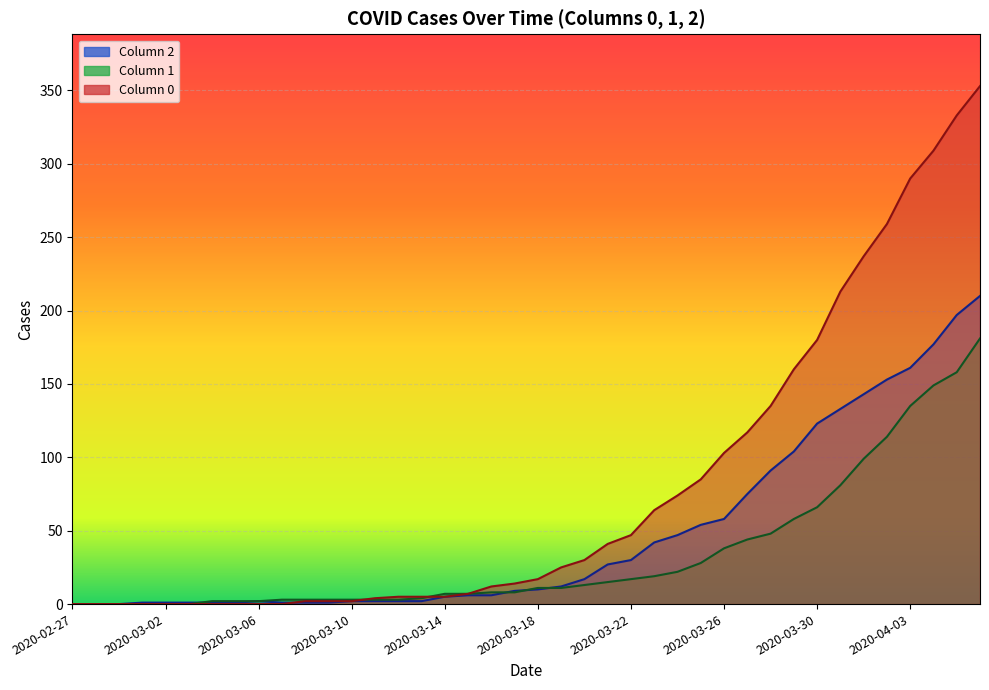

True or false: 2 and 1 cross at least once.

True